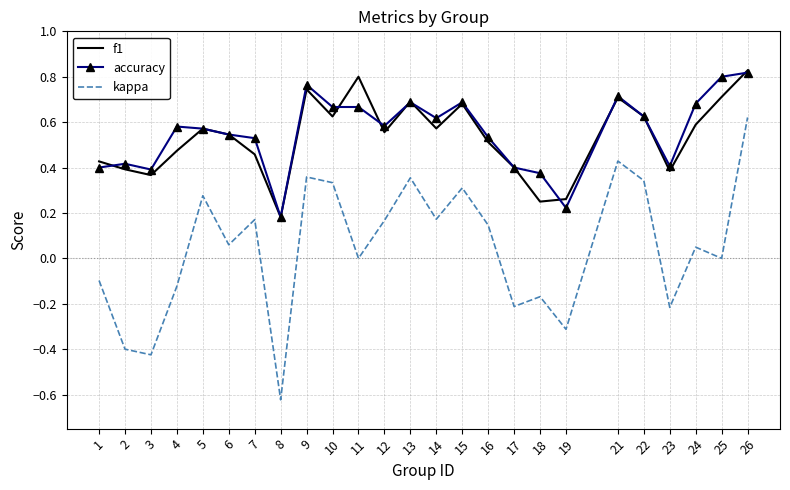

Rank the series at 24 from lowest to highest value.

kappa, f1, accuracy